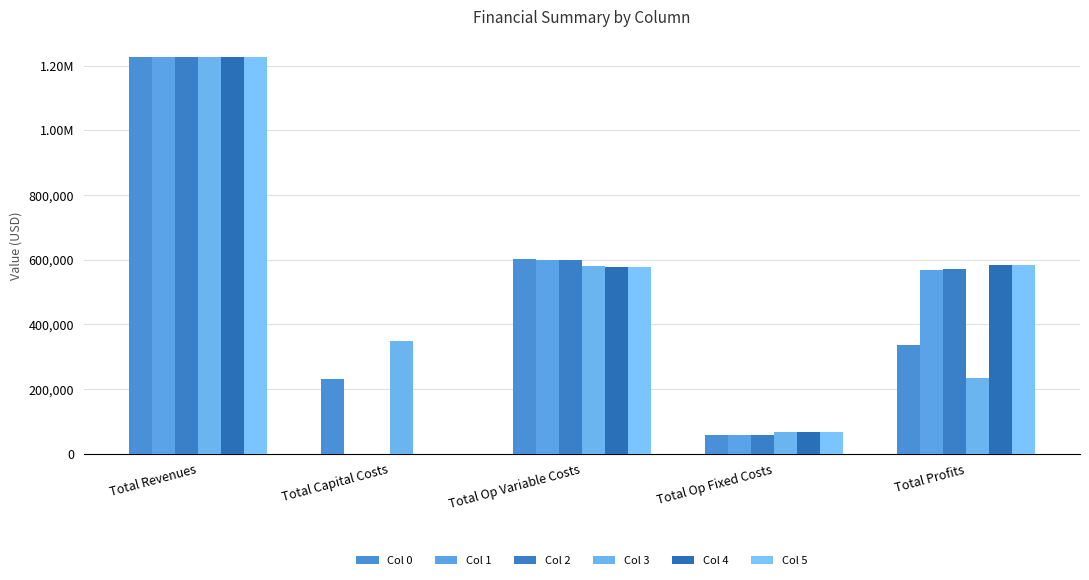

What is the average value of the Col 1 series?

491157.0